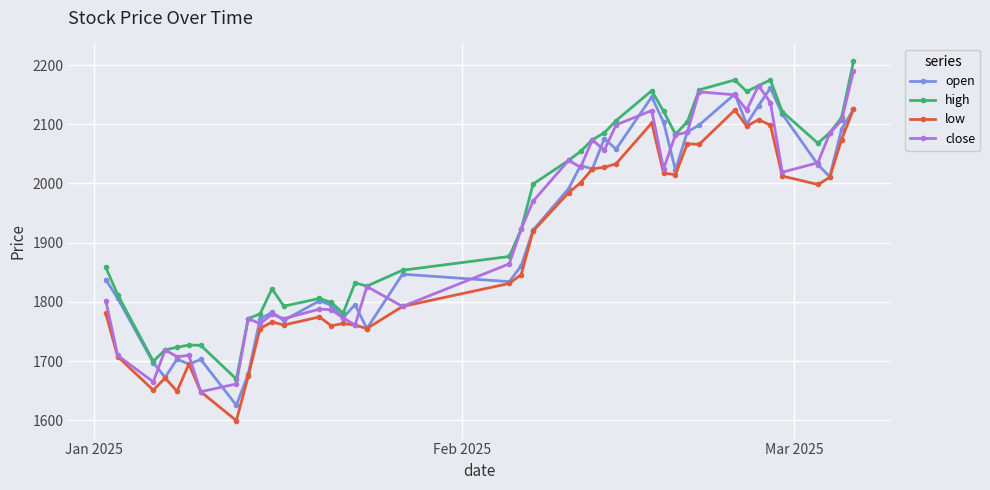

How many interior local valleys does the open series have?

12